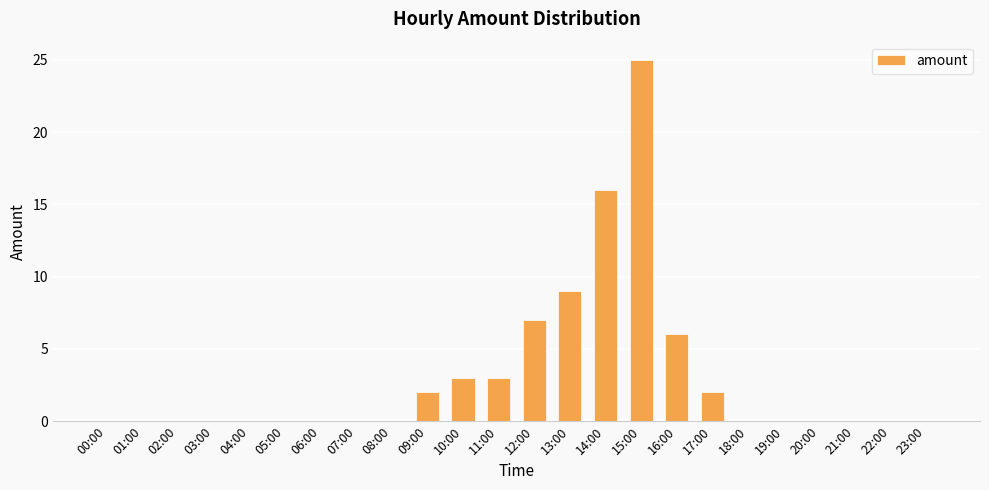

Where is the data nearest to the value 12?

13:00